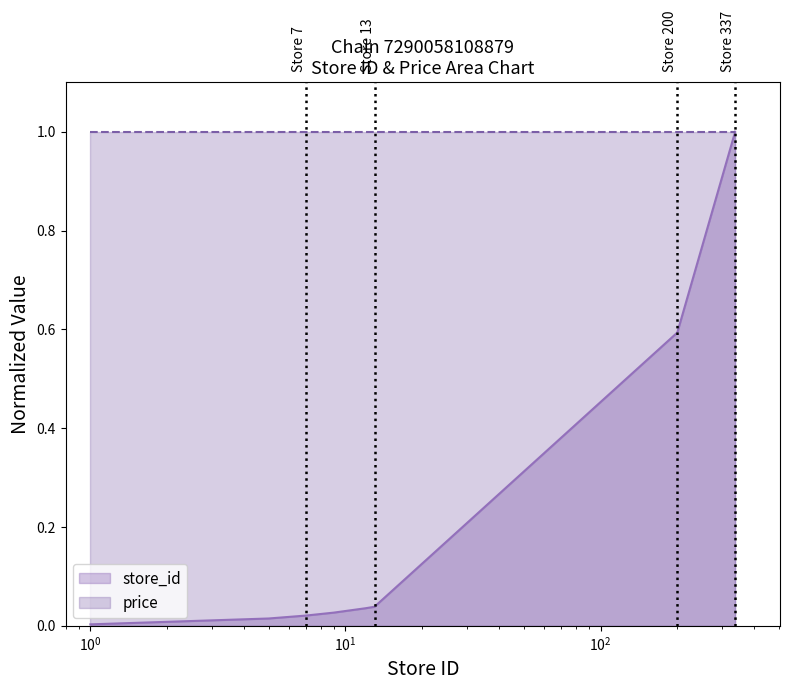

What is the difference between the second highest and minimum values?

1.0